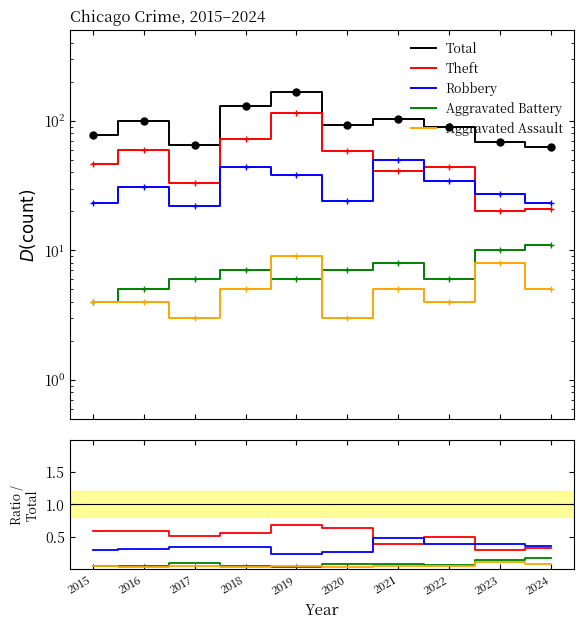

What is the average value of the Robbery series?

0.3